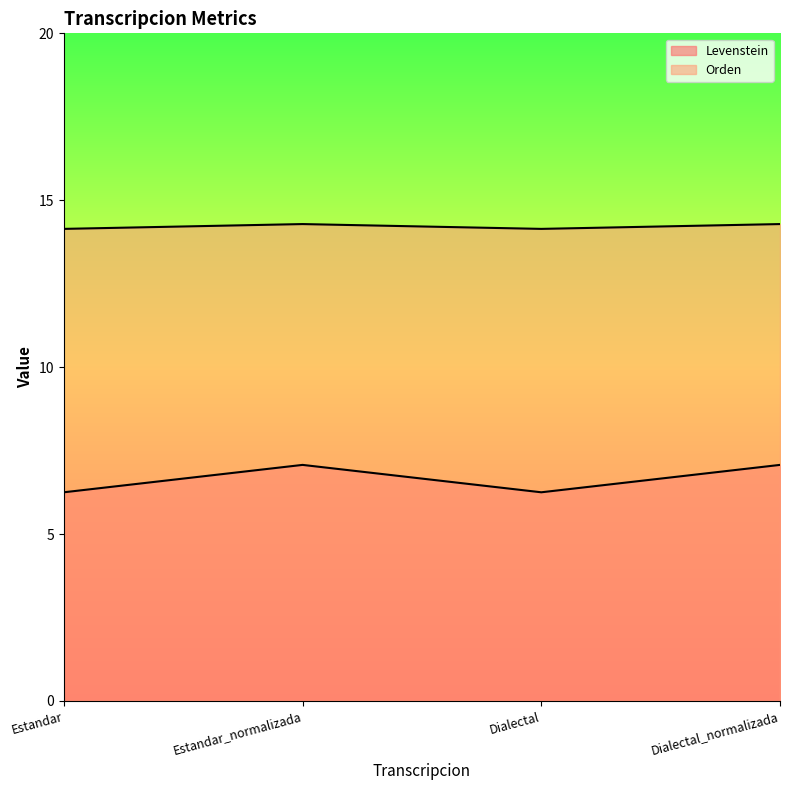

At which label does Levenstein reach its minimum?

Estandar